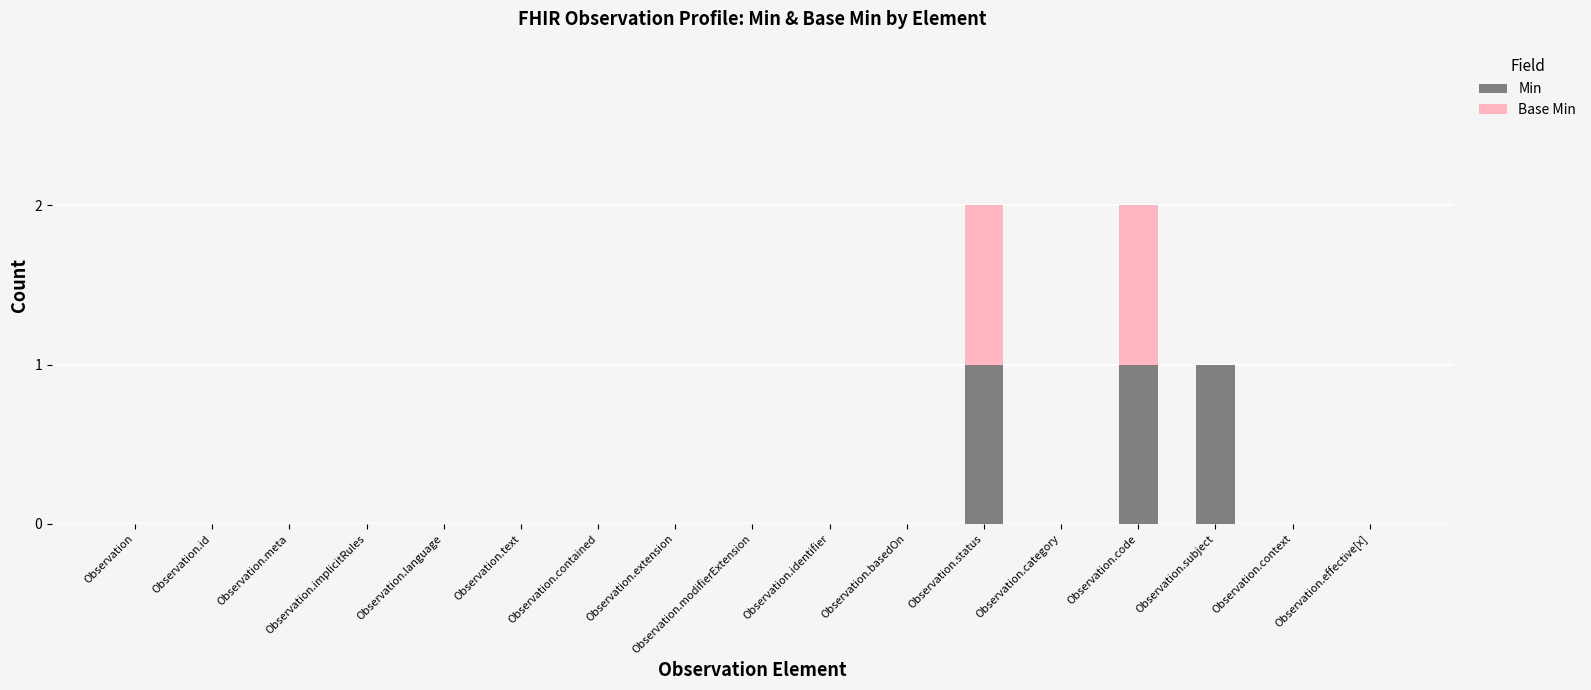

Are the bars horizontal?

No